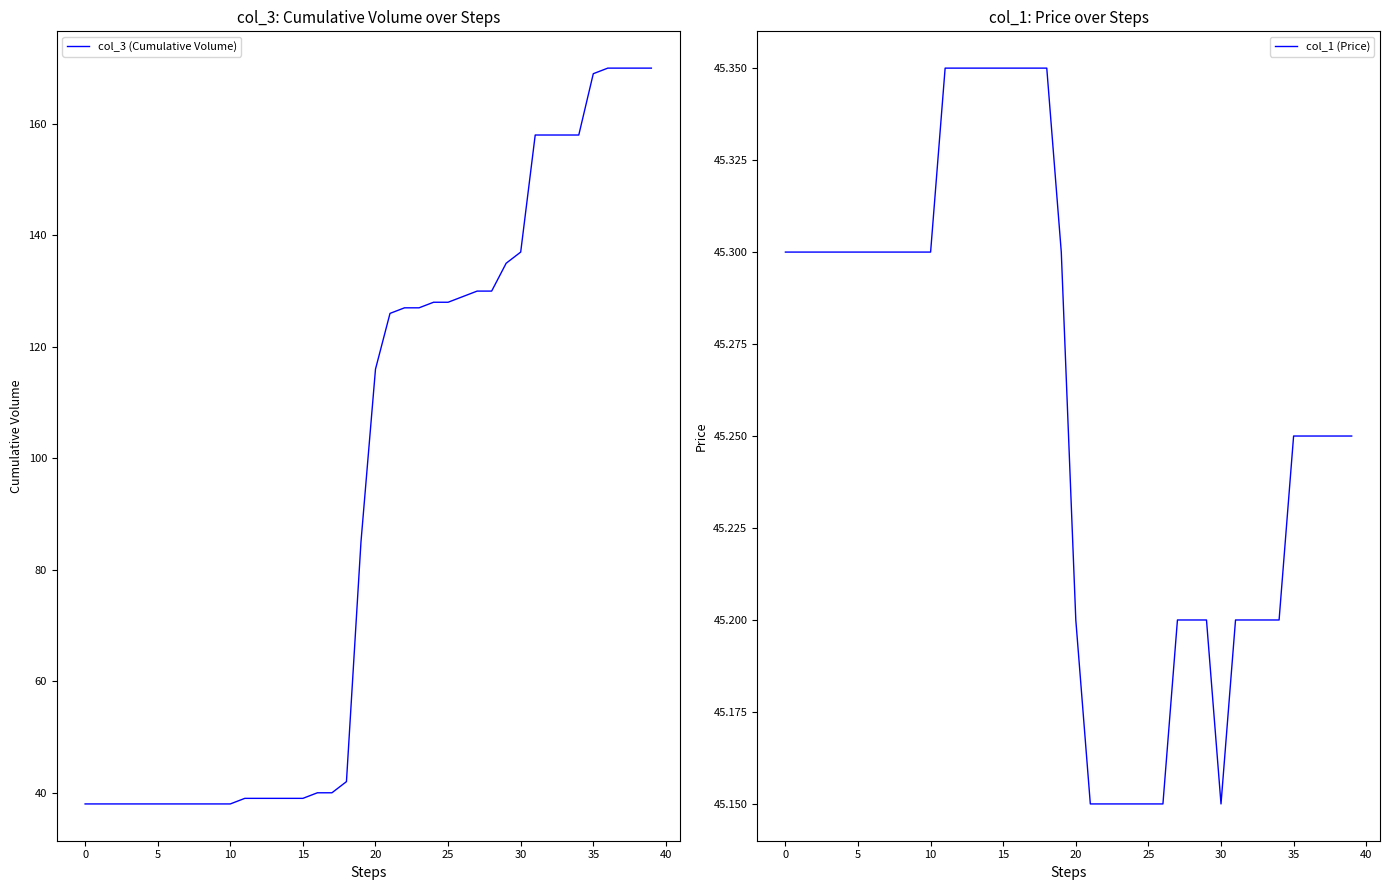

At which category is the sum across all series the highest?

36